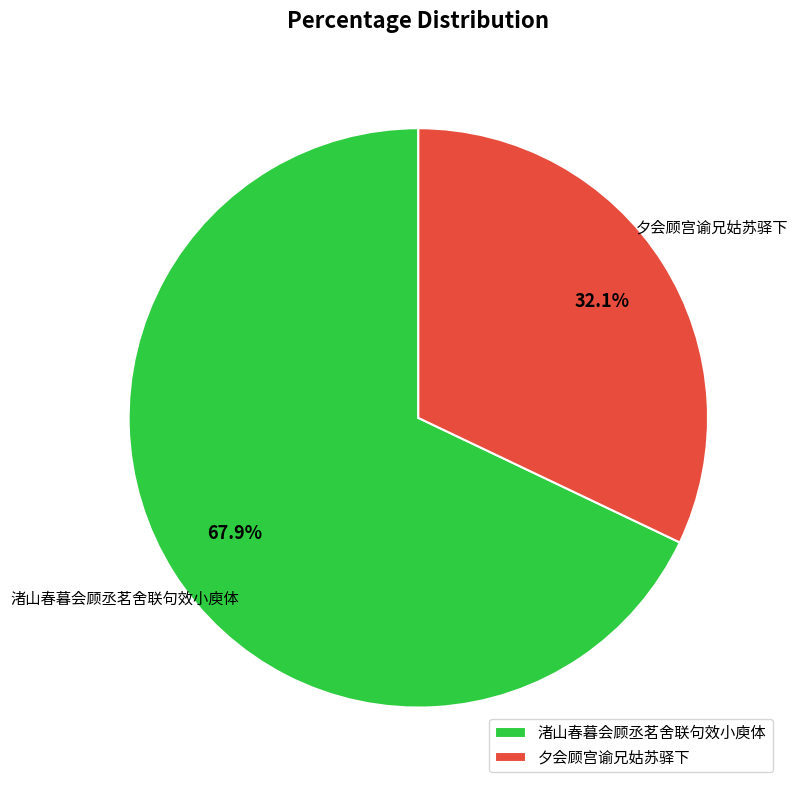

How many slices are in this pie chart?

2